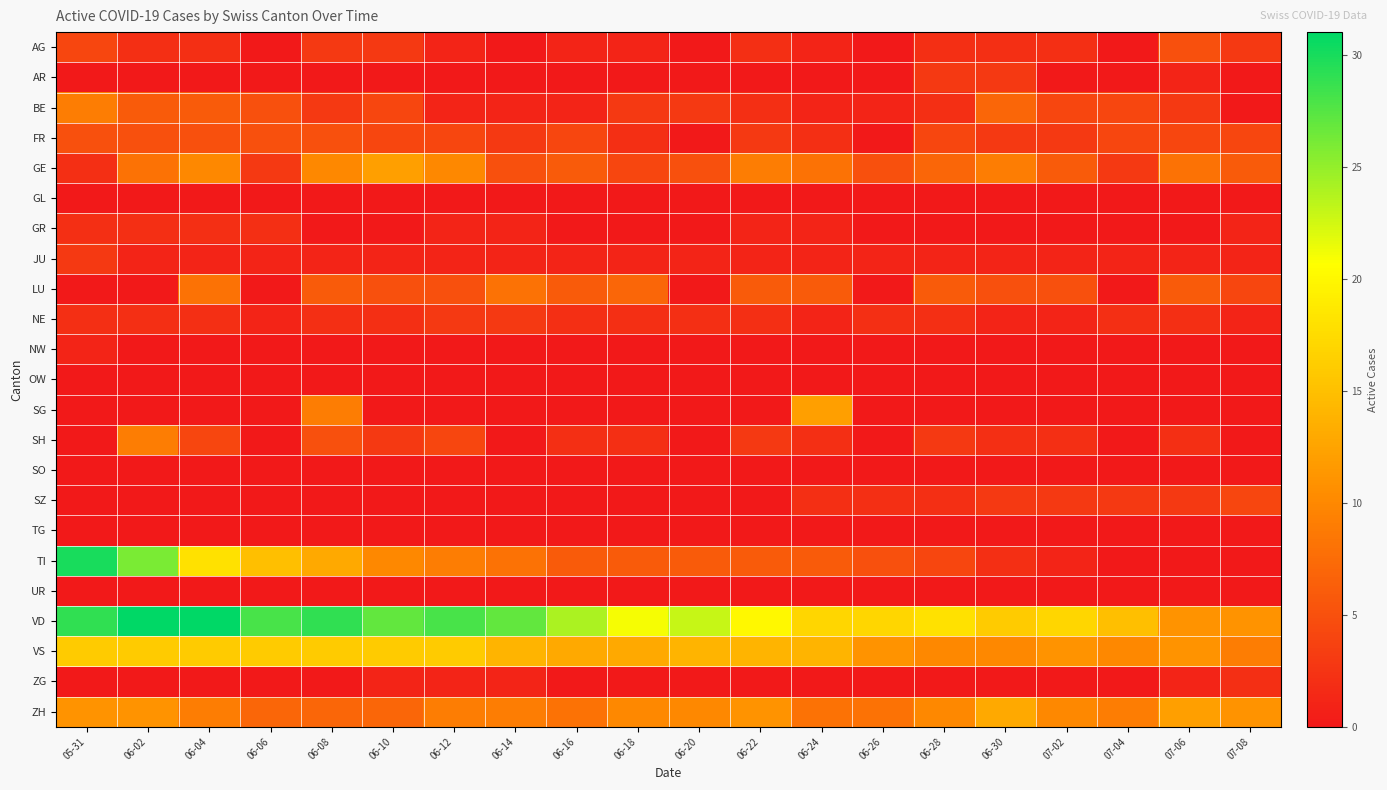

Reading left to right, transcribe all the data shown in this chart.

AG: 05-31=4	06-02=2	06-04=2	06-06=0	06-08=3	06-10=3	06-12=1	06-14=0	06-16=1	06-18=1	06-20=0	06-22=2	06-24=1	06-26=0	06-28=2	06-30=2	07-02=2	07-04=0	07-06=5	07-08=3
AR: 05-31=0	06-02=0	06-04=0	06-06=0	06-08=0	06-10=0	06-12=0	06-14=0	06-16=0	06-18=0	06-20=0	06-22=0	06-24=0	06-26=0	06-28=3	06-30=3	07-02=0	07-04=0	07-06=1	07-08=0
BE: 05-31=9	06-02=6	06-04=6	06-06=5	06-08=3	06-10=4	06-12=1	06-14=1	06-16=1	06-18=3	06-20=3	06-22=2	06-24=1	06-26=1	06-28=2	06-30=7	07-02=4	07-04=4	07-06=3	07-08=0
FR: 05-31=5	06-02=5	06-04=5	06-06=5	06-08=5	06-10=4	06-12=4	06-14=3	06-16=4	06-18=2	06-20=0	06-22=3	06-24=2	06-26=0	06-28=4	06-30=3	07-02=3	07-04=4	07-06=4	07-08=4
GE: 05-31=2	06-02=8	06-04=10	06-06=3	06-08=10	06-10=12	06-12=10	06-14=5	06-16=6	06-18=4	06-20=5	06-22=9	06-24=8	06-26=5	06-28=7	06-30=9	07-02=6	07-04=3	07-06=8	07-08=6
GL: 05-31=0	06-02=0	06-04=0	06-06=0	06-08=0	06-10=0	06-12=0	06-14=0	06-16=0	06-18=0	06-20=0	06-22=0	06-24=0	06-26=0	06-28=0	06-30=0	07-02=0	07-04=0	07-06=0	07-08=0
GR: 05-31=2	06-02=2	06-04=2	06-06=2	06-08=0	06-10=0	06-12=1	06-14=1	06-16=0	06-18=0	06-20=0	06-22=1	06-24=1	06-26=0	06-28=0	06-30=0	07-02=0	07-04=0	07-06=0	07-08=1
JU: 05-31=3	06-02=1	06-04=1	06-06=1	06-08=1	06-10=1	06-12=1	06-14=1	06-16=1	06-18=1	06-20=1	06-22=1	06-24=1	06-26=1	06-28=1	06-30=1	07-02=1	07-04=1	07-06=1	07-08=1
LU: 05-31=0	06-02=0	06-04=8	06-06=0	06-08=6	06-10=5	06-12=5	06-14=8	06-16=6	06-18=7	06-20=0	06-22=6	06-24=6	06-26=0	06-28=6	06-30=5	07-02=5	07-04=0	07-06=6	07-08=4
NE: 05-31=2	06-02=2	06-04=2	06-06=1	06-08=2	06-10=2	06-12=3	06-14=3	06-16=2	06-18=2	06-20=2	06-22=2	06-24=1	06-26=2	06-28=2	06-30=1	07-02=1	07-04=2	07-06=2	07-08=1
NW: 05-31=1	06-02=0	06-04=0	06-06=0	06-08=0	06-10=0	06-12=0	06-14=0	06-16=0	06-18=0	06-20=0	06-22=0	06-24=0	06-26=0	06-28=0	06-30=0	07-02=0	07-04=0	07-06=0	07-08=0
OW: 05-31=0	06-02=0	06-04=0	06-06=0	06-08=0	06-10=0	06-12=0	06-14=0	06-16=0	06-18=0	06-20=0	06-22=0	06-24=0	06-26=0	06-28=0	06-30=0	07-02=0	07-04=0	07-06=0	07-08=0
SG: 05-31=0	06-02=0	06-04=0	06-06=0	06-08=9	06-10=0	06-12=0	06-14=0	06-16=0	06-18=0	06-20=0	06-22=0	06-24=12	06-26=0	06-28=0	06-30=0	07-02=0	07-04=0	07-06=0	07-08=0
SH: 05-31=0	06-02=9	06-04=4	06-06=0	06-08=5	06-10=3	06-12=4	06-14=0	06-16=2	06-18=2	06-20=0	06-22=3	06-24=2	06-26=0	06-28=3	06-30=2	07-02=2	07-04=0	07-06=2	07-08=0
SO: 05-31=0	06-02=0	06-04=0	06-06=0	06-08=0	06-10=0	06-12=0	06-14=0	06-16=0	06-18=0	06-20=0	06-22=0	06-24=0	06-26=0	06-28=0	06-30=0	07-02=0	07-04=0	07-06=0	07-08=0
SZ: 05-31=0	06-02=0	06-04=0	06-06=0	06-08=0	06-10=0	06-12=0	06-14=0	06-16=0	06-18=0	06-20=0	06-22=0	06-24=2	06-26=2	06-28=2	06-30=3	07-02=3	07-04=3	07-06=3	07-08=4
TG: 05-31=0	06-02=0	06-04=0	06-06=0	06-08=0	06-10=0	06-12=0	06-14=0	06-16=0	06-18=0	06-20=0	06-22=0	06-24=0	06-26=0	06-28=0	06-30=0	07-02=0	07-04=0	07-06=0	07-08=0
TI: 05-31=30	06-02=26	06-04=18	06-06=15	06-08=13	06-10=10	06-12=9	06-14=8	06-16=6	06-18=6	06-20=6	06-22=6	06-24=6	06-26=5	06-28=4	06-30=2	07-02=1	07-04=0	07-06=0	07-08=0
UR: 05-31=0	06-02=0	06-04=0	06-06=0	06-08=0	06-10=0	06-12=0	06-14=0	06-16=0	06-18=0	06-20=0	06-22=0	06-24=0	06-26=0	06-28=0	06-30=0	07-02=0	07-04=0	07-06=0	07-08=0
VD: 05-31=29	06-02=31	06-04=31	06-06=28	06-08=29	06-10=27	06-12=28	06-14=27	06-16=24	06-18=21	06-20=23	06-22=20	06-24=17	06-26=17	06-28=18	06-30=16	07-02=17	07-04=15	07-06=11	07-08=11
VS: 05-31=16	06-02=16	06-04=16	06-06=16	06-08=16	06-10=16	06-12=16	06-14=14	06-16=13	06-18=13	06-20=14	06-22=14	06-24=14	06-26=11	06-28=10	06-30=10	07-02=11	07-04=10	07-06=11	07-08=9
ZG: 05-31=0	06-02=0	06-04=0	06-06=0	06-08=0	06-10=1	06-12=1	06-14=1	06-16=0	06-18=0	06-20=0	06-22=0	06-24=0	06-26=0	06-28=0	06-30=0	07-02=0	07-04=0	07-06=1	07-08=2
ZH: 05-31=11	06-02=11	06-04=9	06-06=7	06-08=7	06-10=7	06-12=9	06-14=9	06-16=8	06-18=10	06-20=10	06-22=11	06-24=8	06-26=8	06-28=10	06-30=13	07-02=10	07-04=9	07-06=12	07-08=11